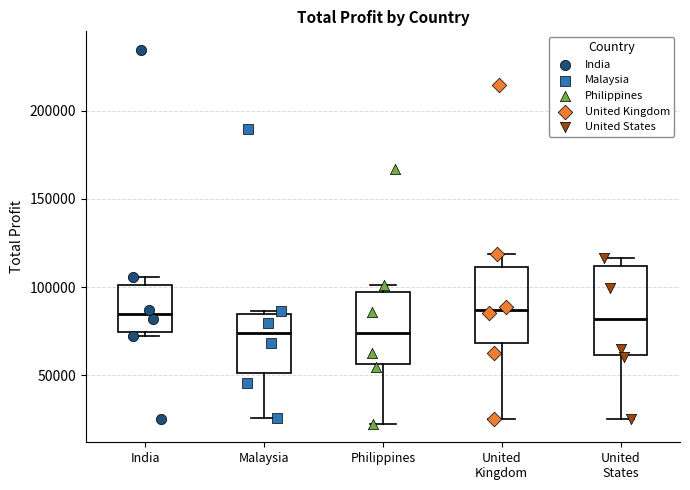

Reading left to right, read every box against the y-axis: the position of its median line, the range the box covers, and the ends of its whiskers. The values are not printed on the chart, so give them approximately, as read against the axis.

India: median 85000, box 75000 to 100000, whiskers 70000 to 105000
Malaysia: median 75000, box 50000 to 85000, whiskers 25000 to 85000 (just above the box's upper edge)
Philippines: median 75000, box 55000 to 95000, whiskers 20000 to 100000
United Kingdom: median 85000, box 70000 to 110000, whiskers 25000 to 120000
United States: median 80000, box 60000 to 110000, whiskers 25000 to 115000